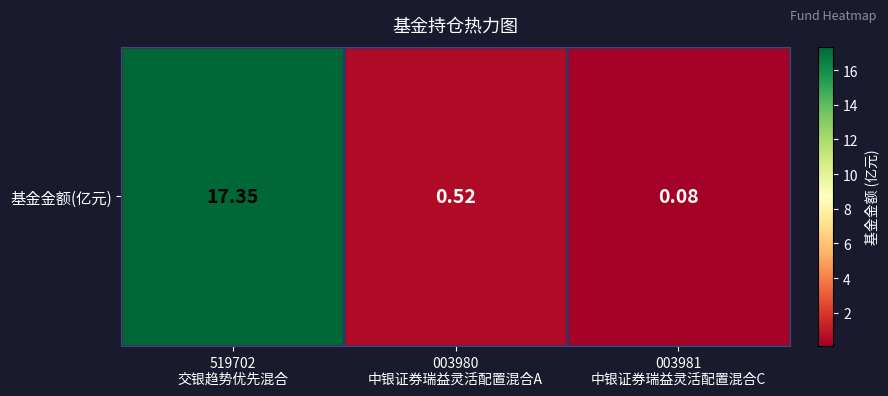

What is the change in value from 003980
中银证券瑞益灵活配置混合A to 003981
中银证券瑞益灵活配置混合C?

-0.4